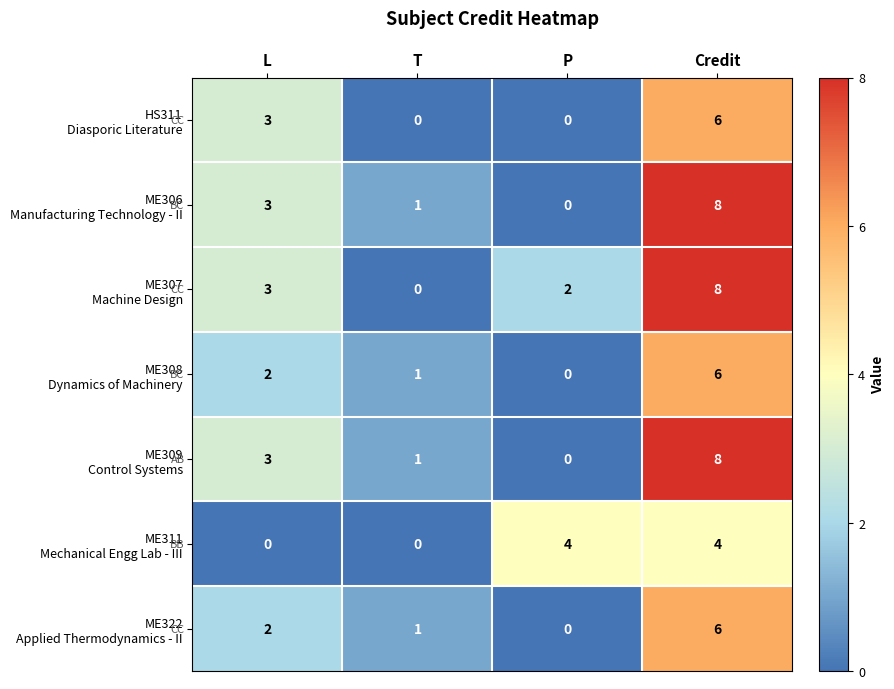

What is the difference between the highest and lowest values at Credit?

4